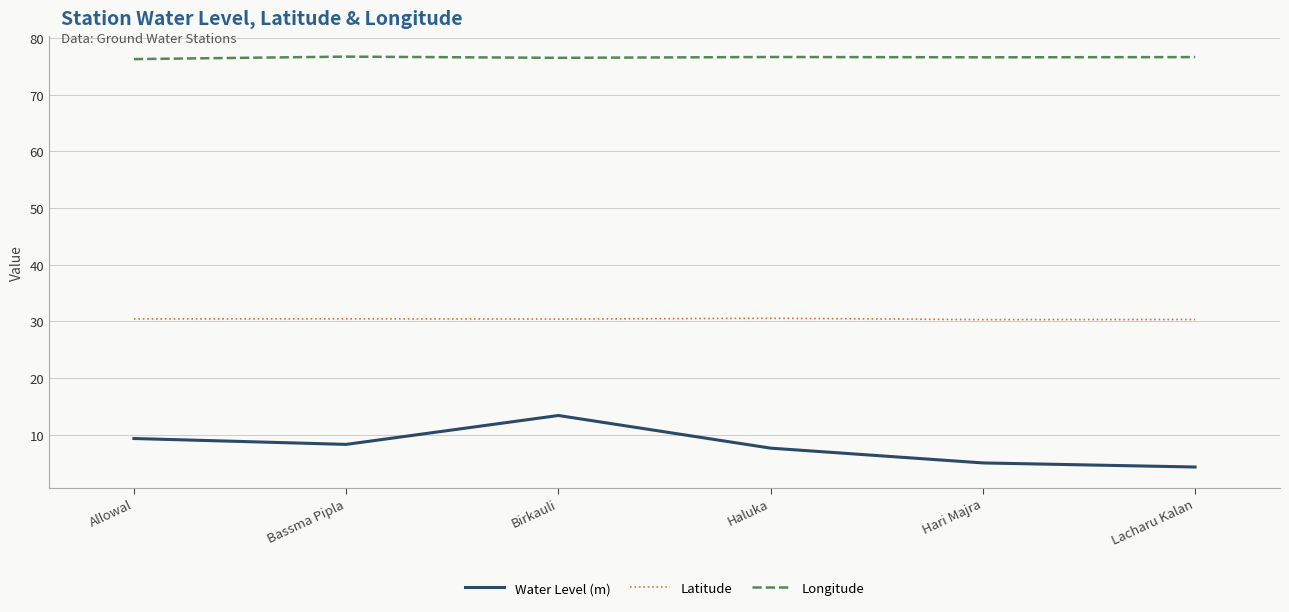

Rank the series by their maximum value, from lowest to highest.

Water Level (m), Latitude, Longitude